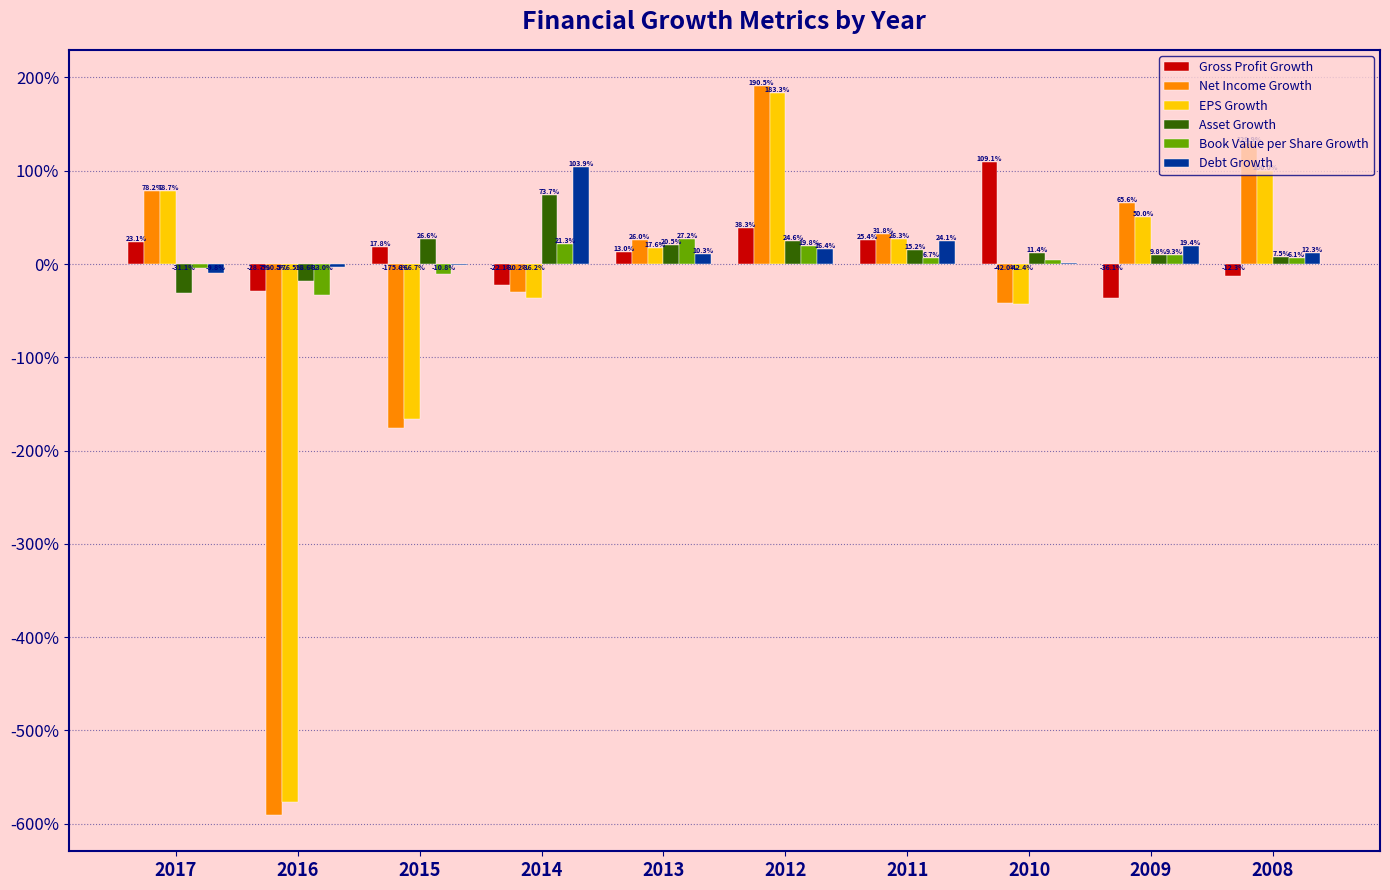

Are the bars grouped side by side (vs. stacked)?

Yes